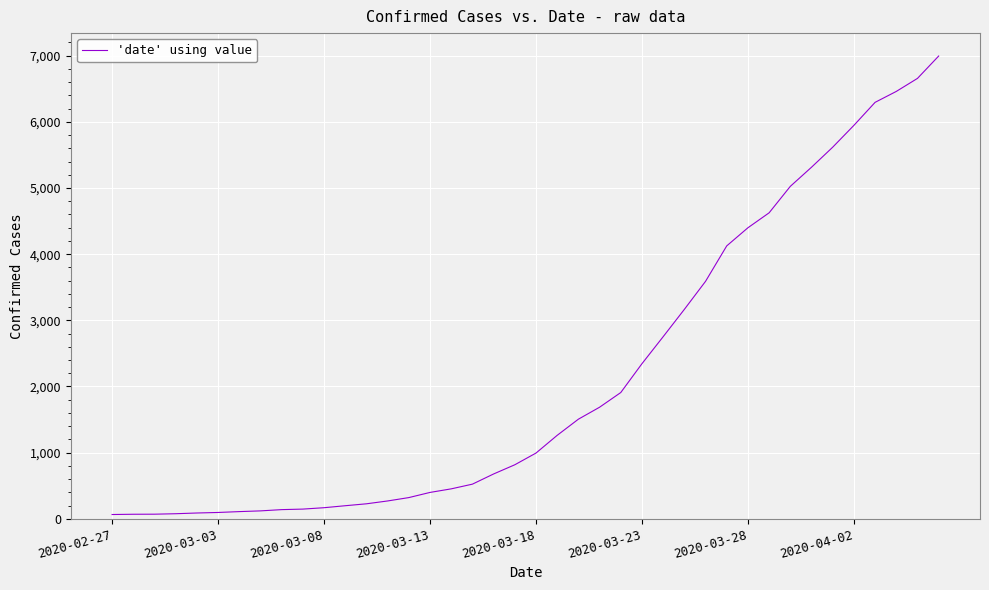

What is the average value?

2142